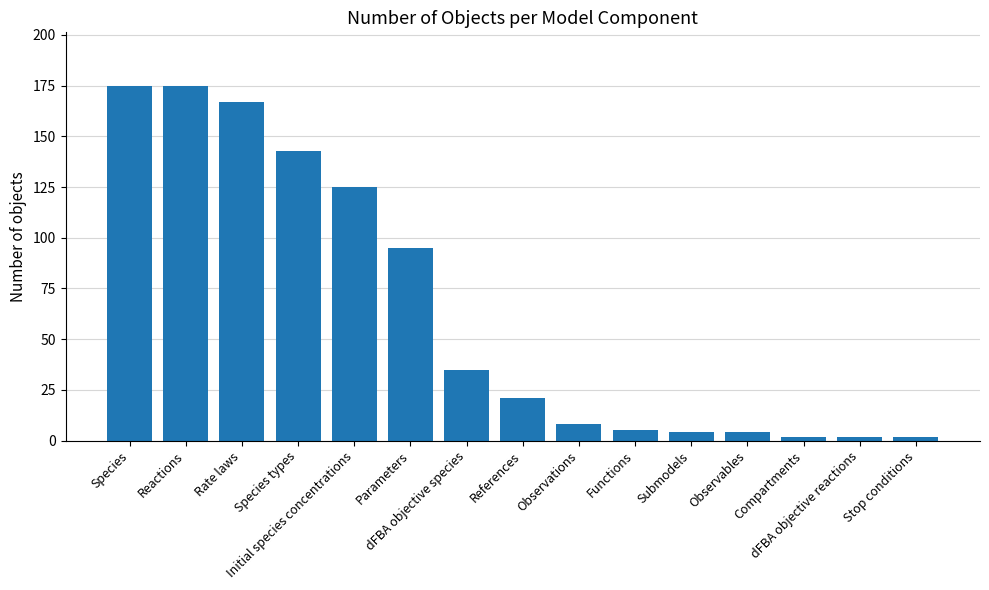

What is the maximum value shown in the chart?

175